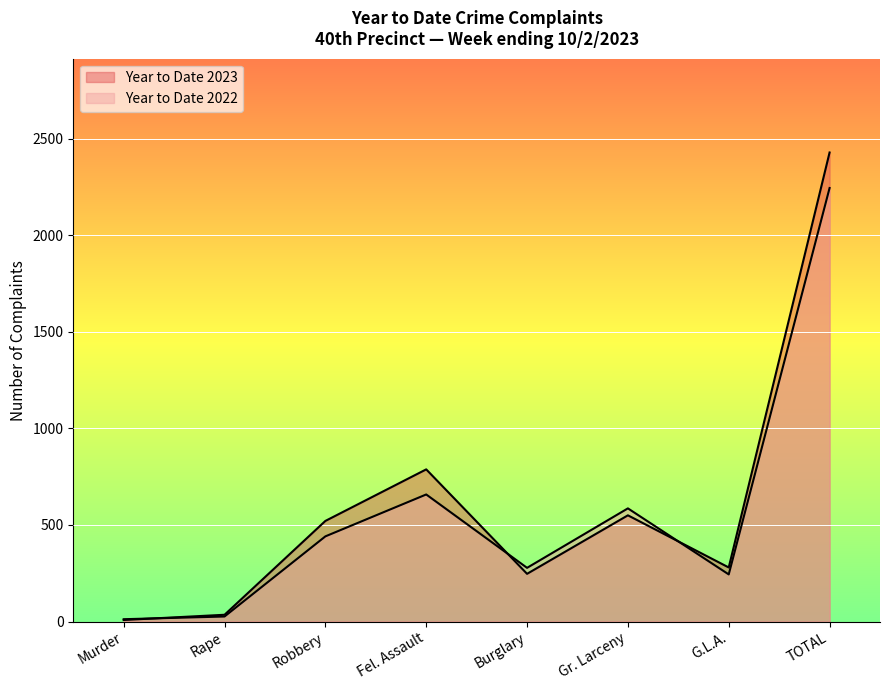

Does the chart display data point markers on the line(s)?

No